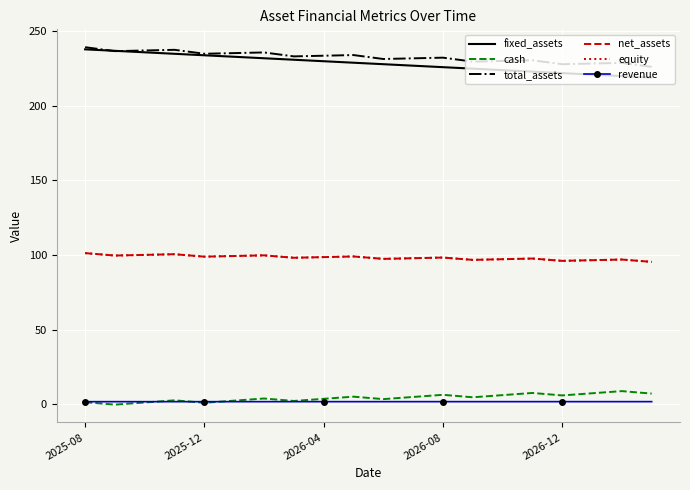

What is the difference between the second highest and minimum values in the total_assets series?

11.4